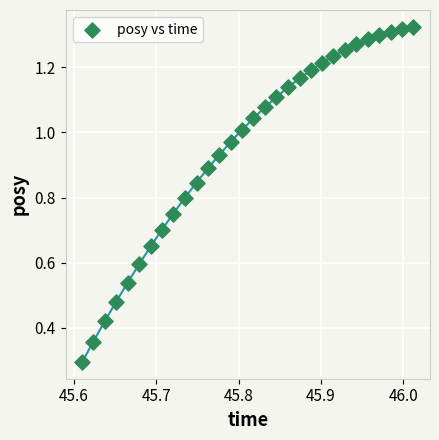

What Y value in the scatter plot is closest to 0?

0.3